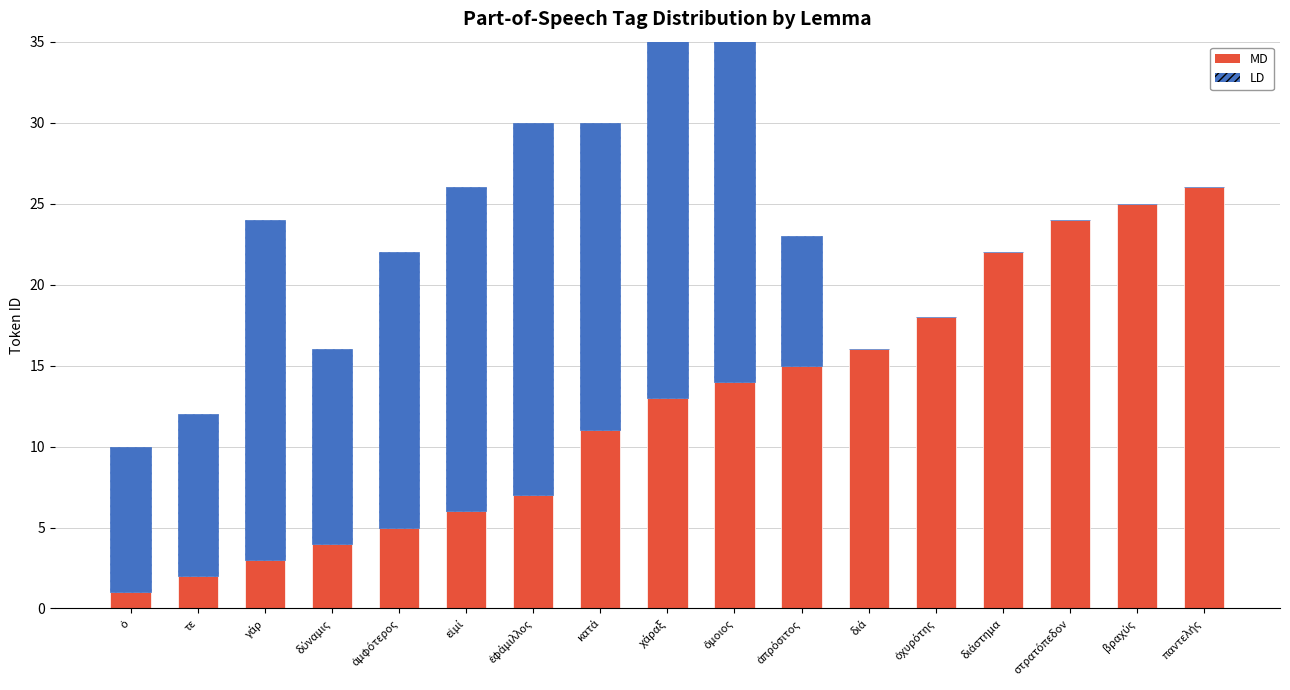

Reading left to right, transcribe all the data shown in this chart.

MD: 1	2	3	4	5	6	7	11	13	14	15	16	18	22	24	25	26
LD: 9	10	21	12	17	20	23	19	27	28	8	0	0	0	0	0	0